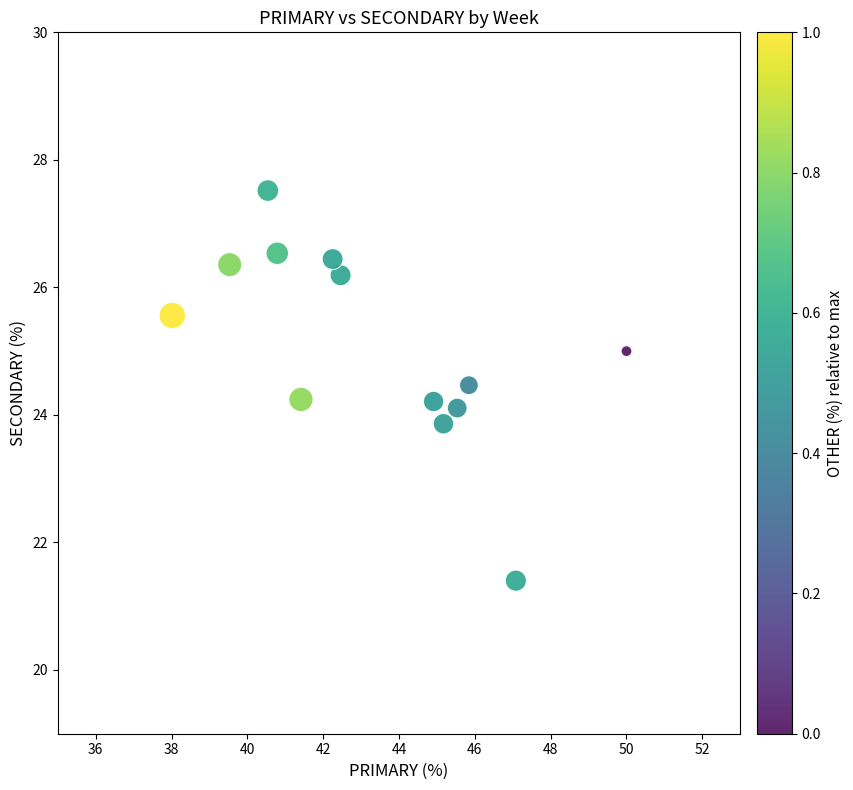

What is the range of X values (max minus min)?

12.0